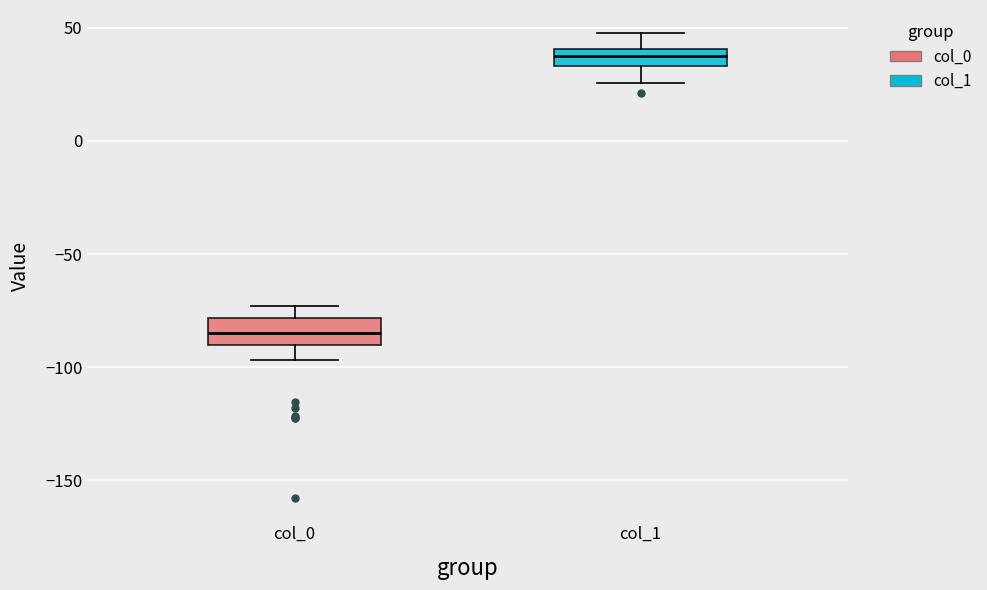

Which box's median line is the lowest?

col_0